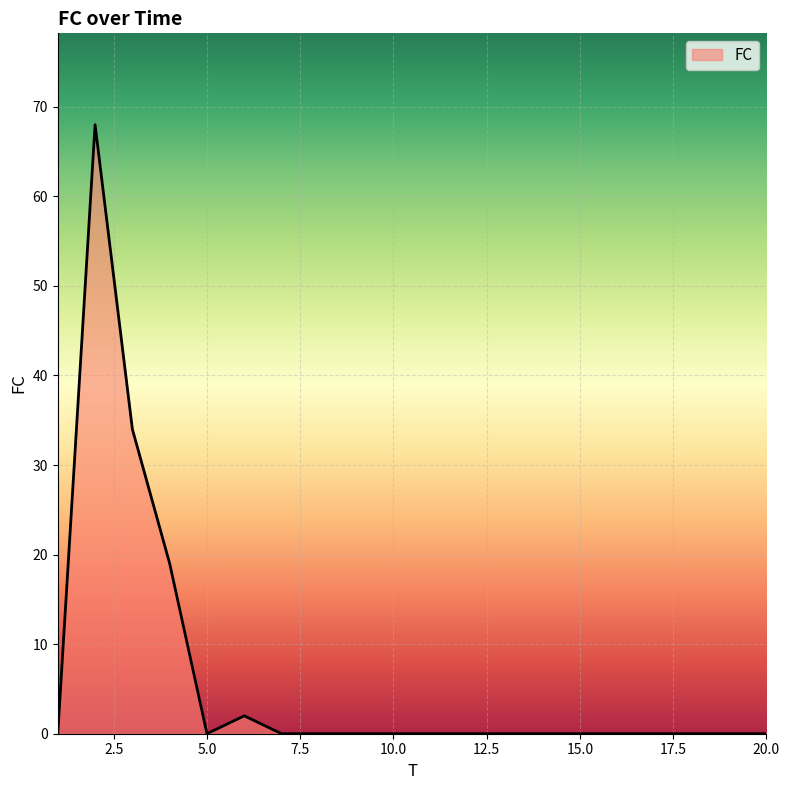

What is the sum of all values?

123